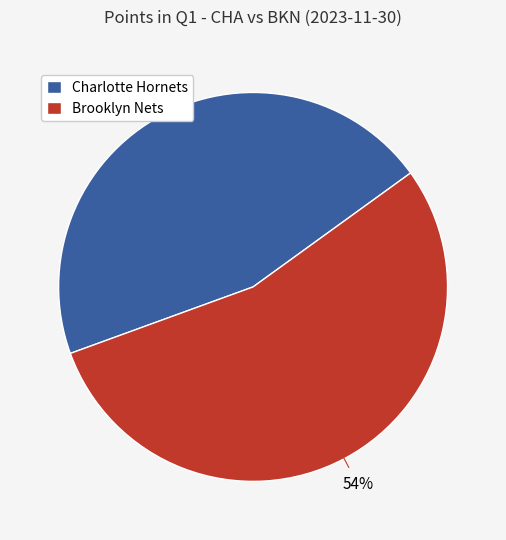

Between Brooklyn Nets and Charlotte Hornets, which is larger?

Brooklyn Nets